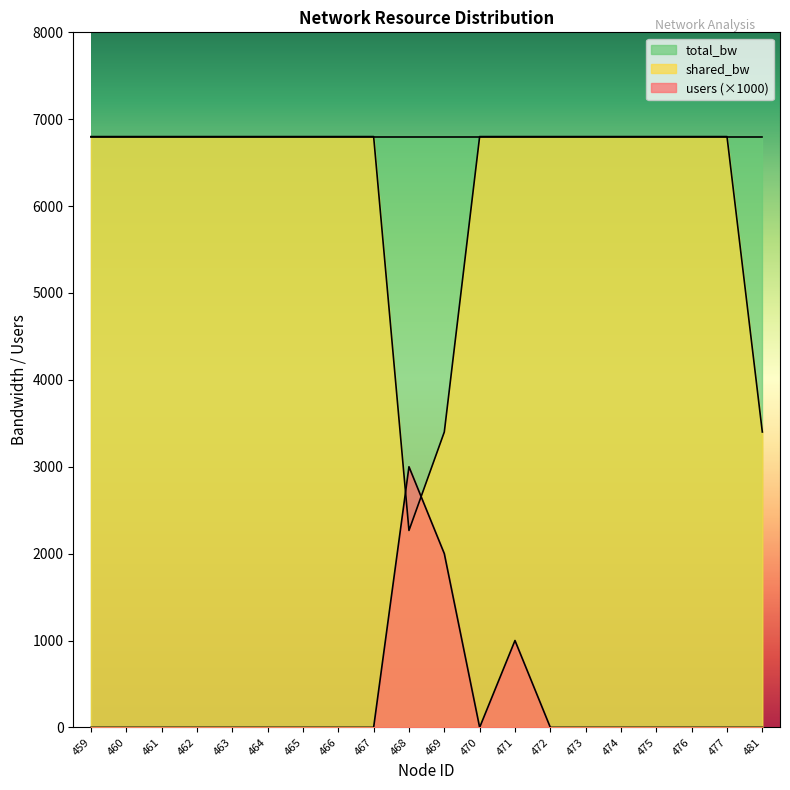

Where is users nearest to the value 1500?

469